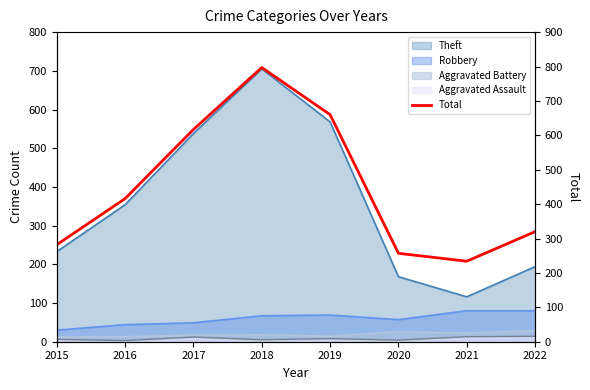

Reading left to right, transcribe all the data shown in this chart.

2015=282	2016=416	2017=617	2018=797	2019=660	2020=257	2021=234	2022=320